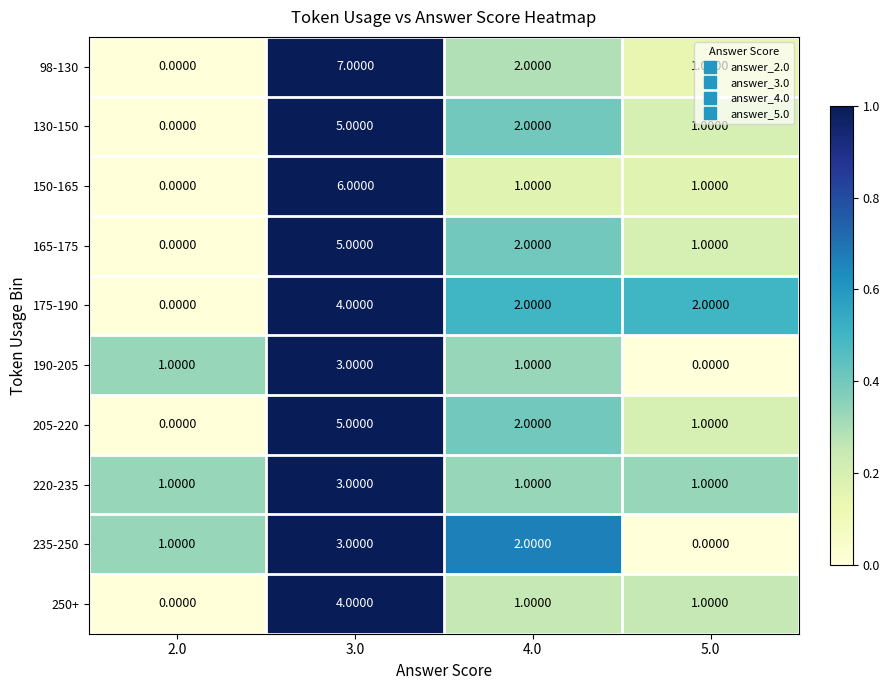

What is the sum of the 220-235 values at 3.0 and 5.0?

4